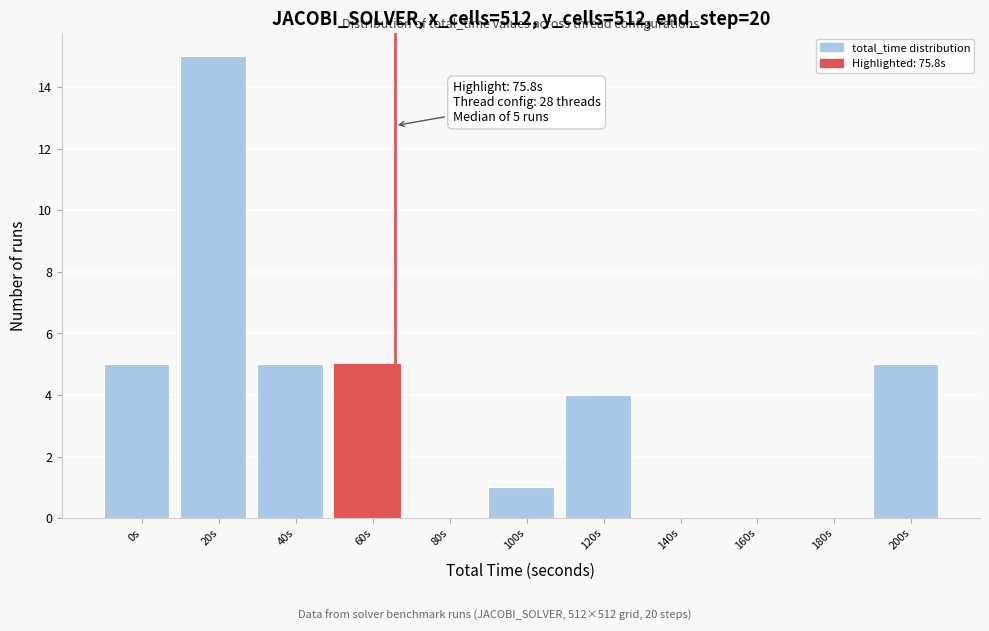

Reading left to right, transcribe all the data shown in this chart.

0s=5	20s=15	40s=5	60s=5	80s=0	100s=1	120s=4	140s=0	160s=0	180s=0	200s=5